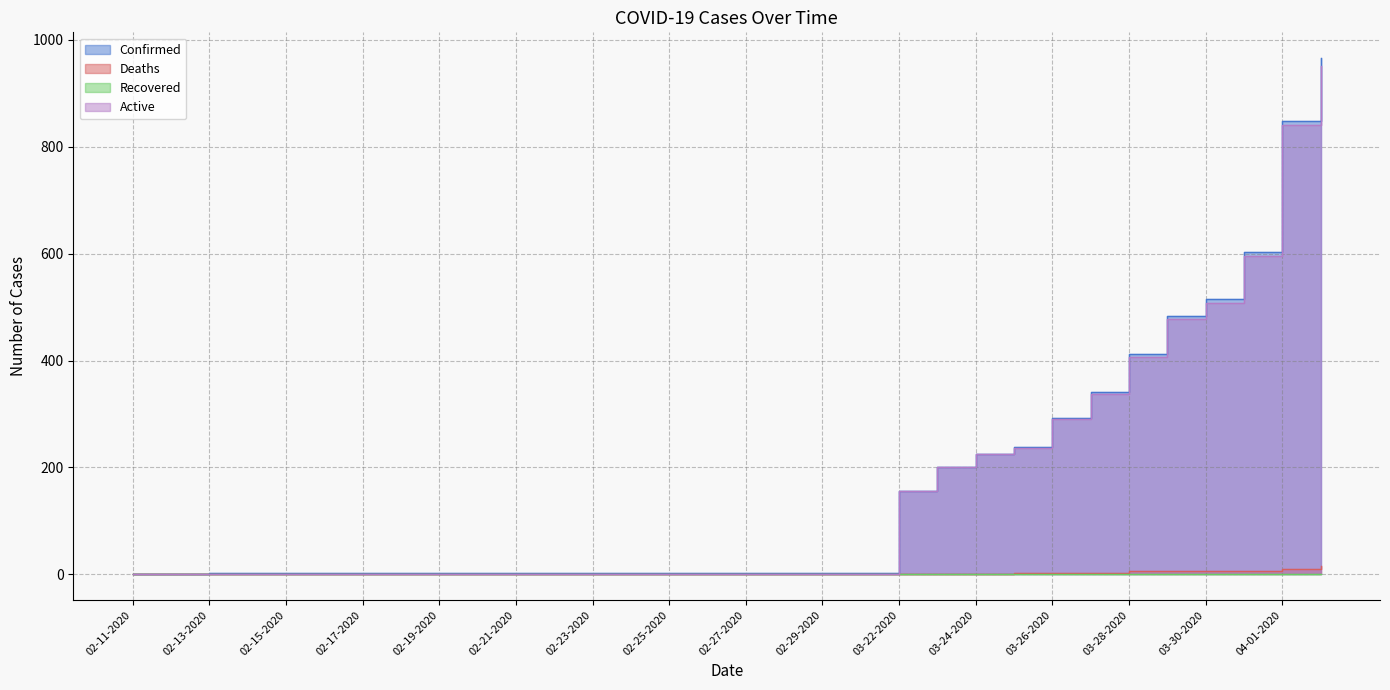

True or false: Confirmed and Deaths cross at least once.

False